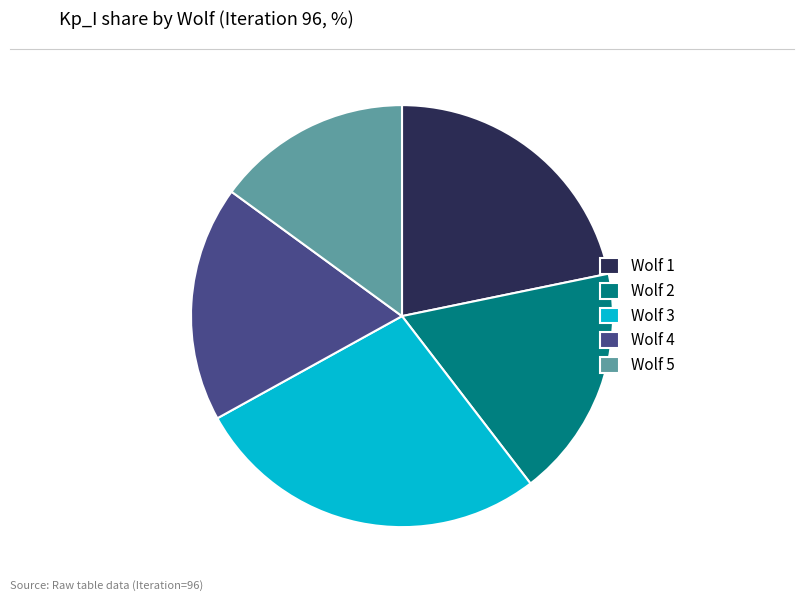

Combined, do Wolf 4 and Wolf 2 account for over 50%?

No